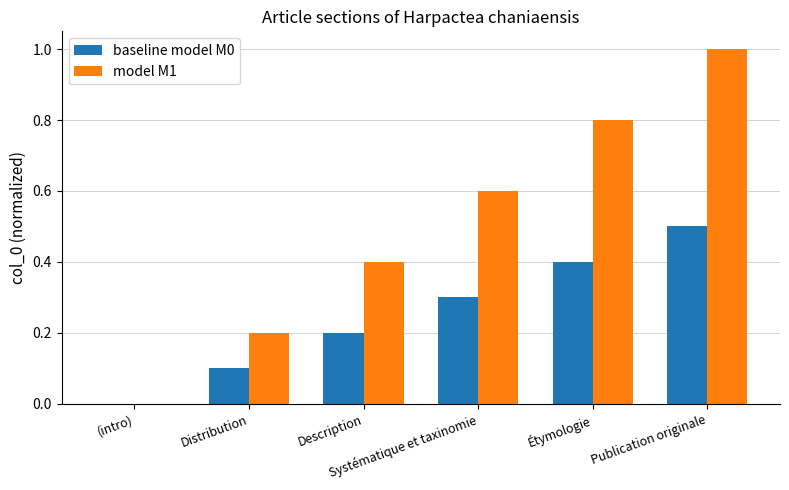

Which series has the largest total across all categories?

model M1